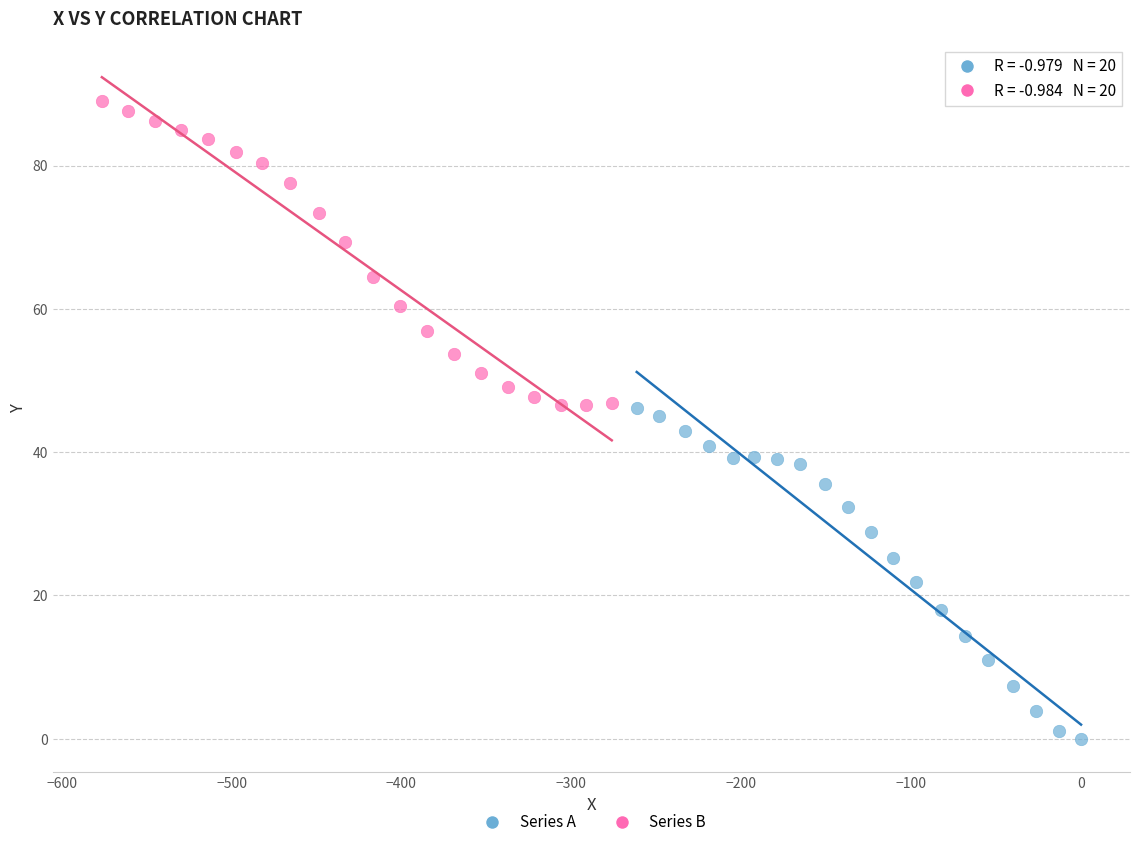

Which series contains the highest Y value?

Series B